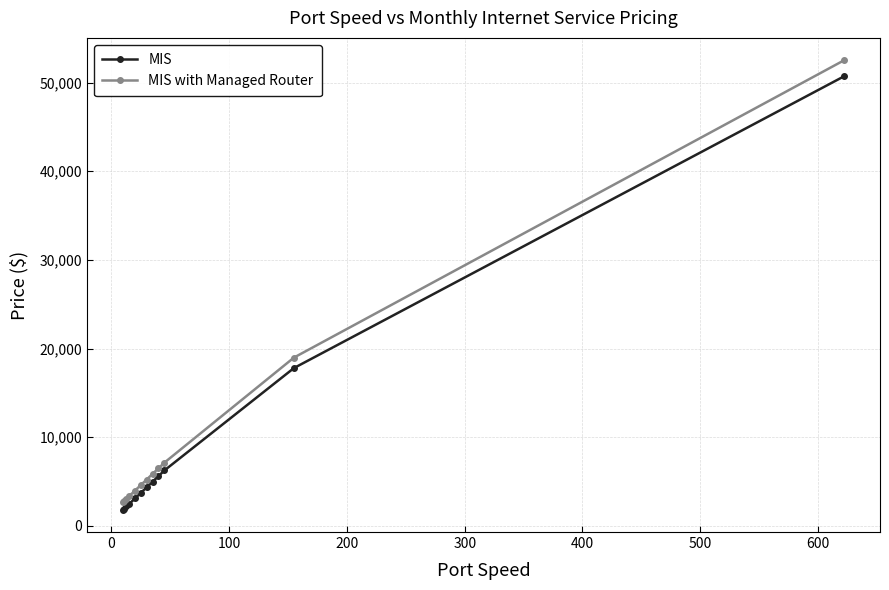

What is the maximum value for MIS with Managed Router?

52505